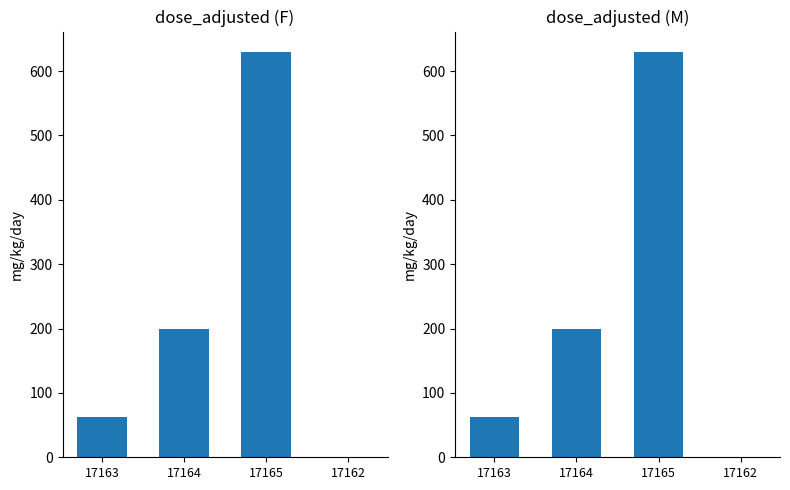

What is the label of the 3rd bar from the left?

17165